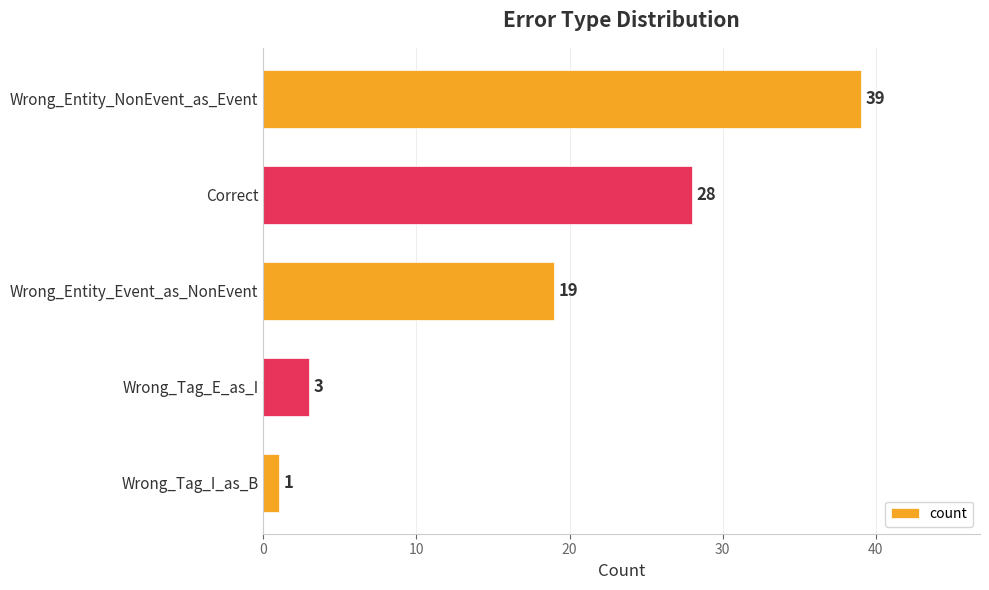

Does the chart contain stacked bars?

No